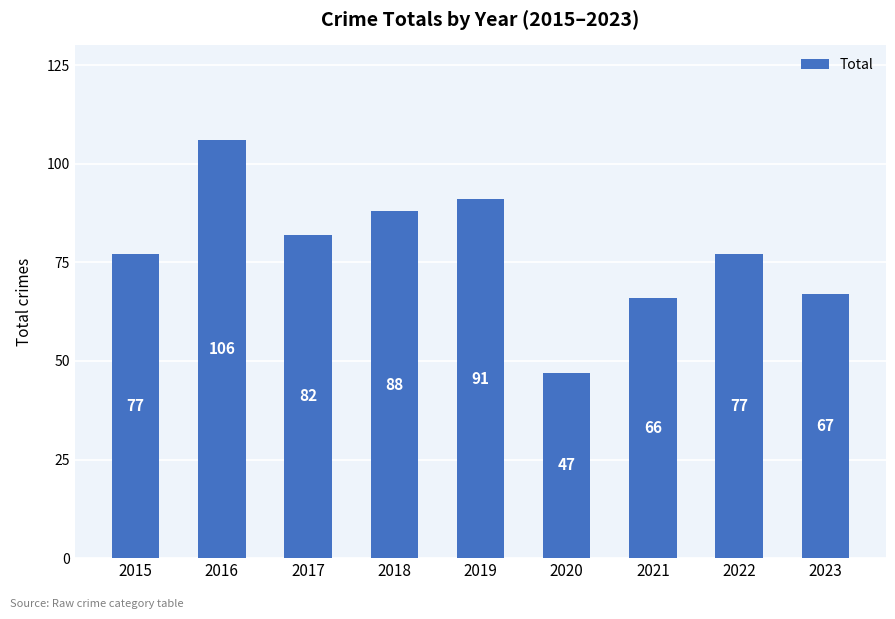

Which label corresponds to the smallest value in the chart?

2020